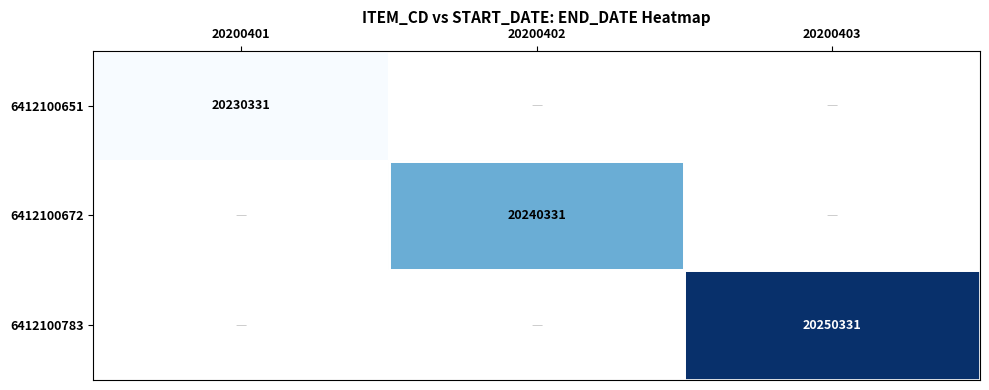

What is the smallest value displayed?

20230331.0